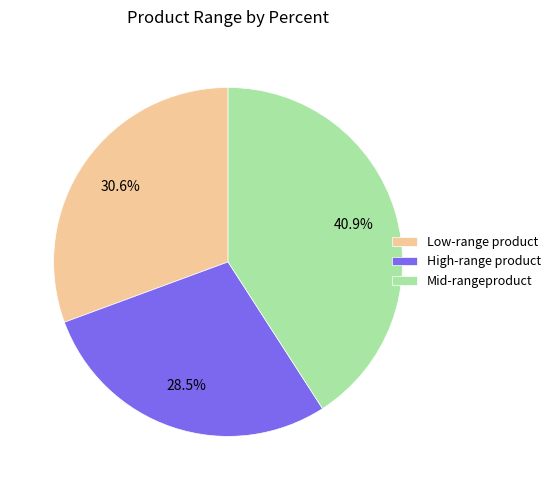

Do Mid-rangeproduct and High-range product together represent more than half of the pie?

Yes